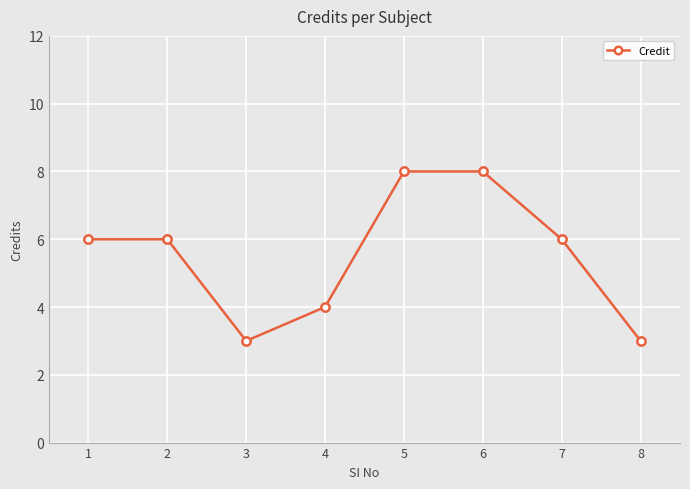

Is this an area chart (filled region under the line)?

No